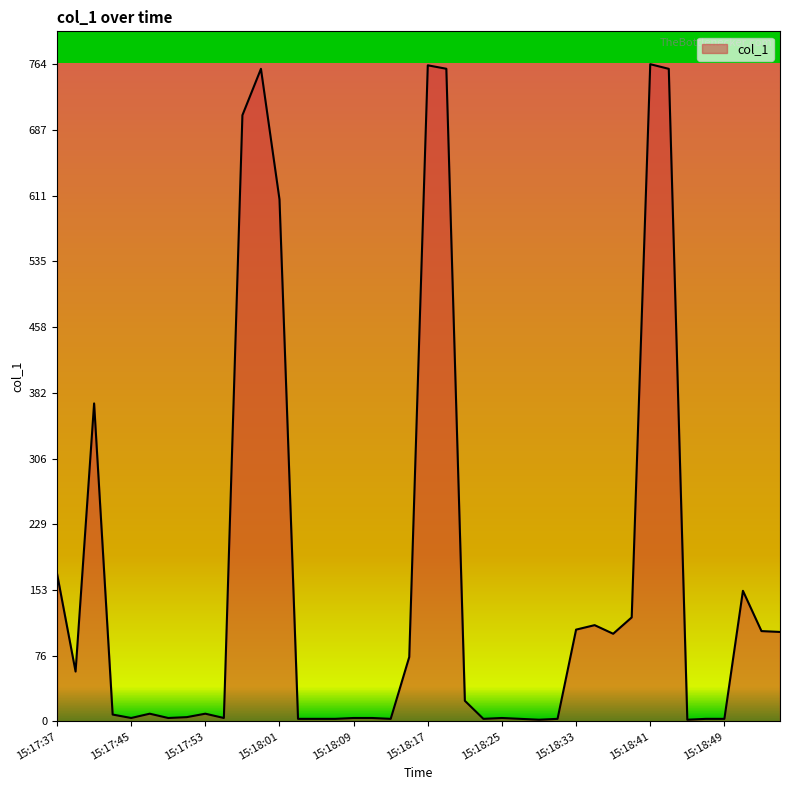

What is the maximum value shown in the chart?

763.8